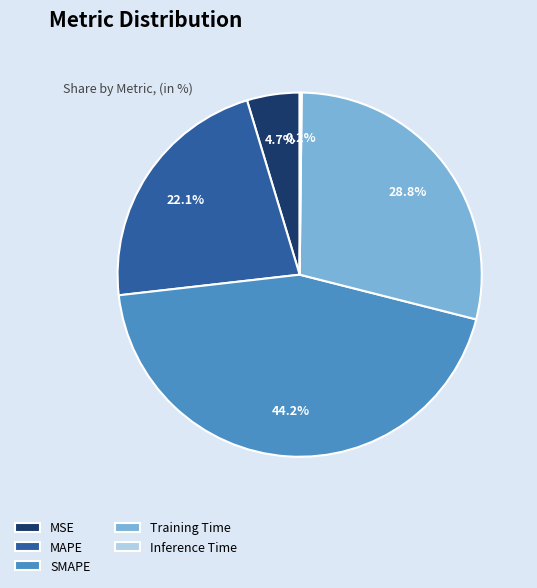

Is MSE the majority of the pie?

No